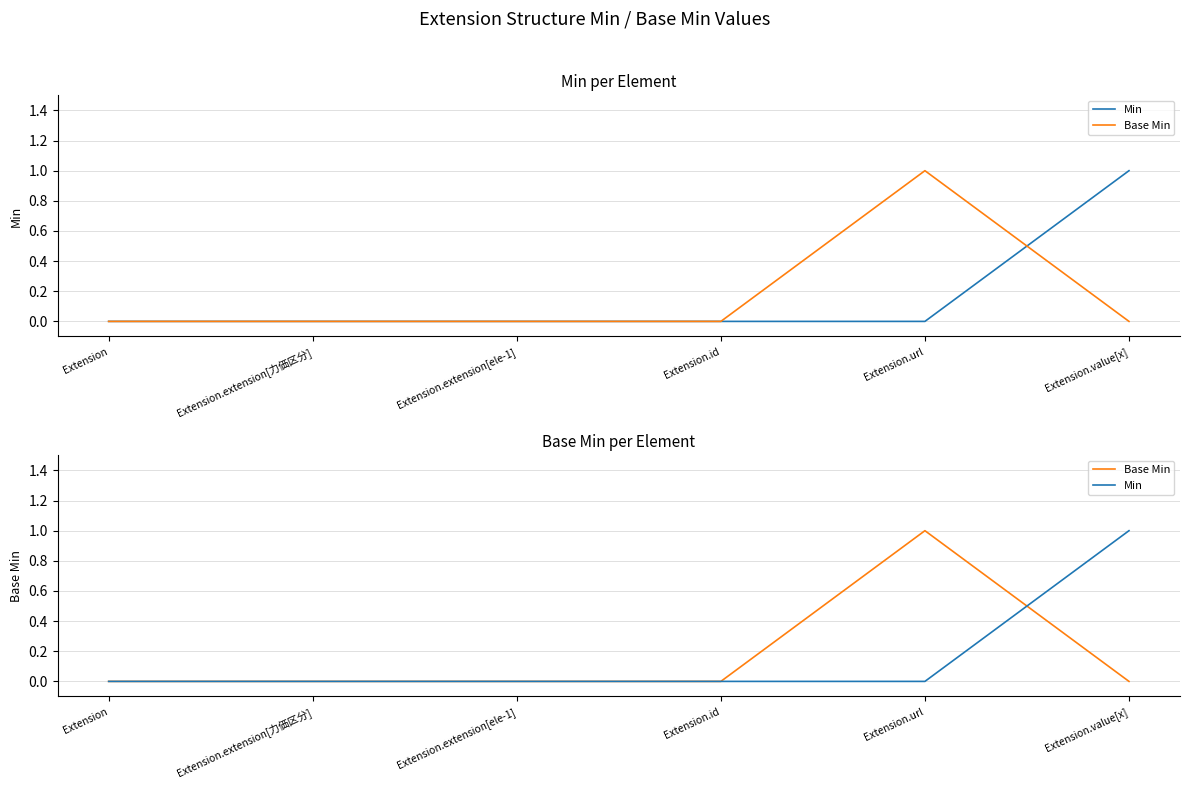

At which category does Base Min reach its first local peak?

Extension.url